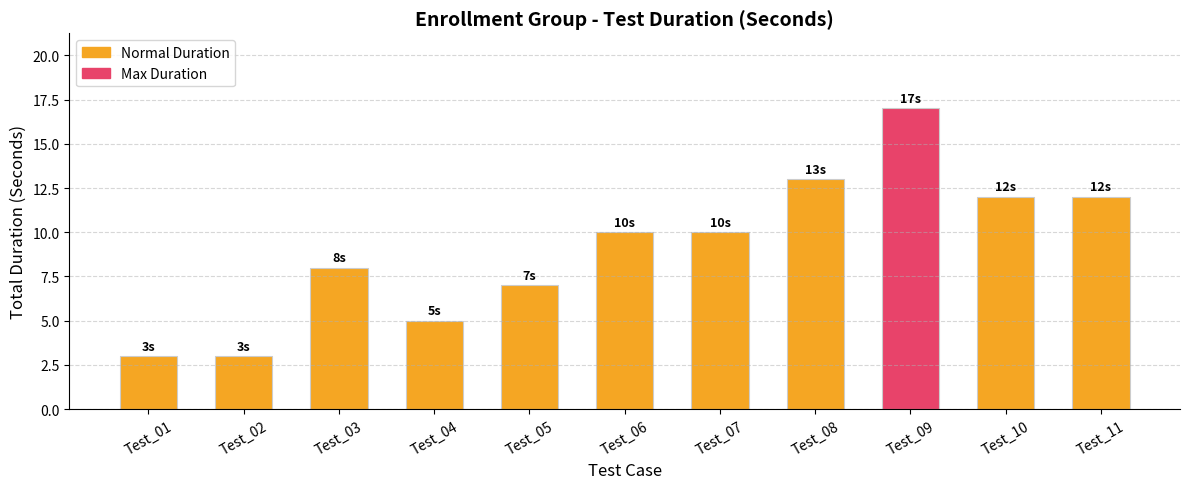

True or false: the data shows 16 at Test_06.

False